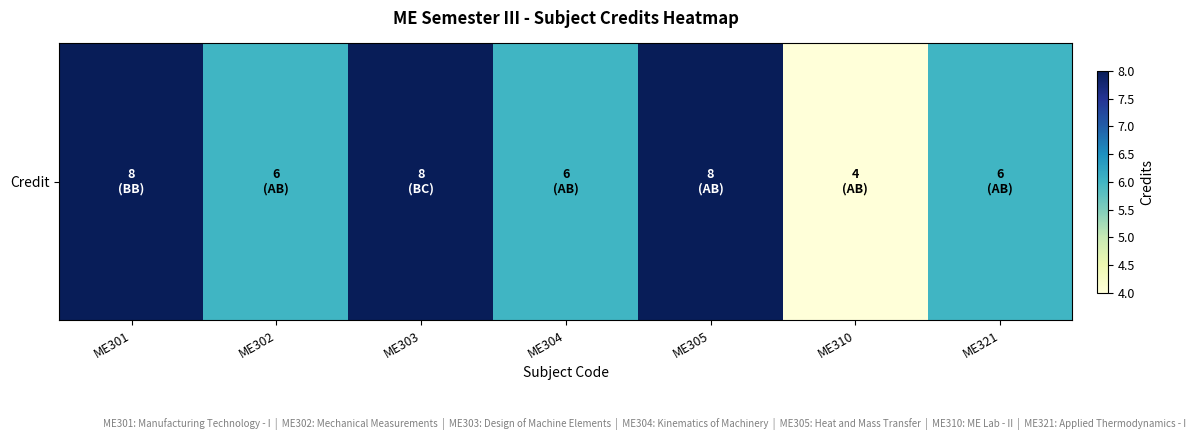

Where does the data first go above 6?

ME301